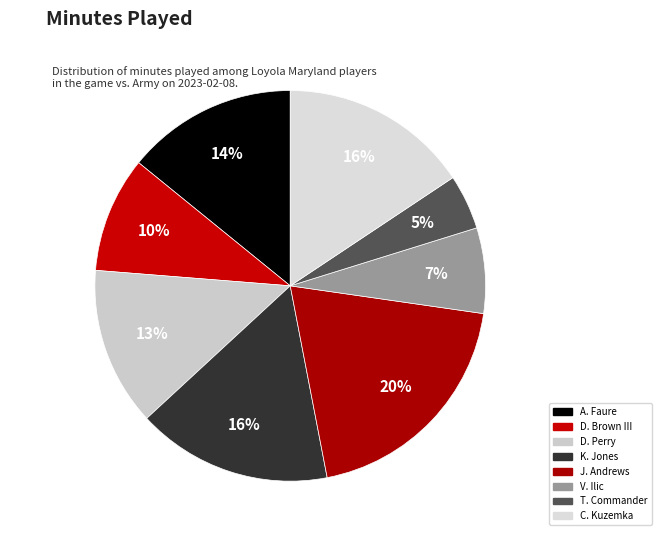

To the nearest percent, what is the difference between the D. Perry and J. Andrews slice percentages?

7%